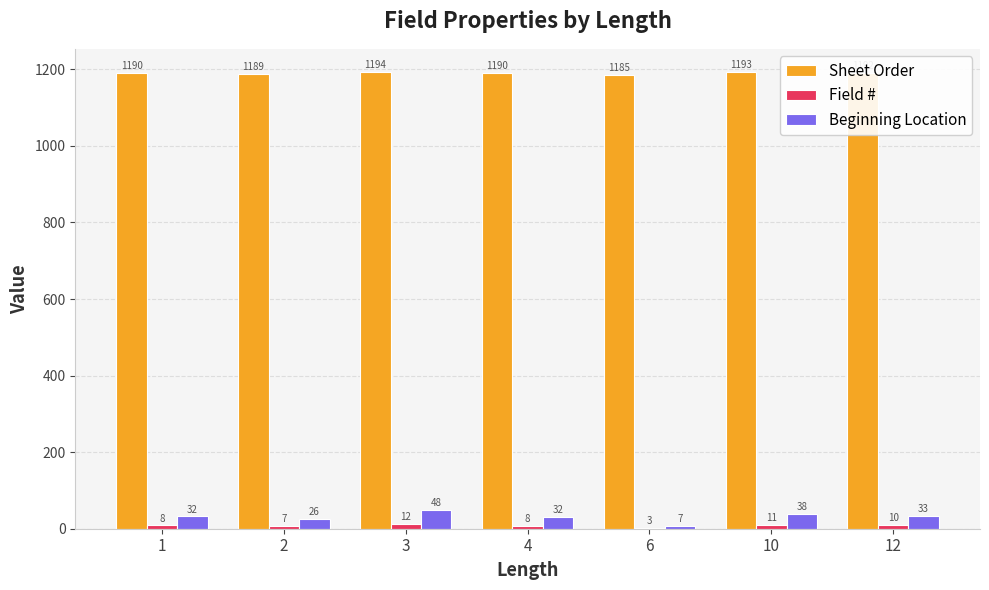

Which label corresponds to the largest value in the chart?

3